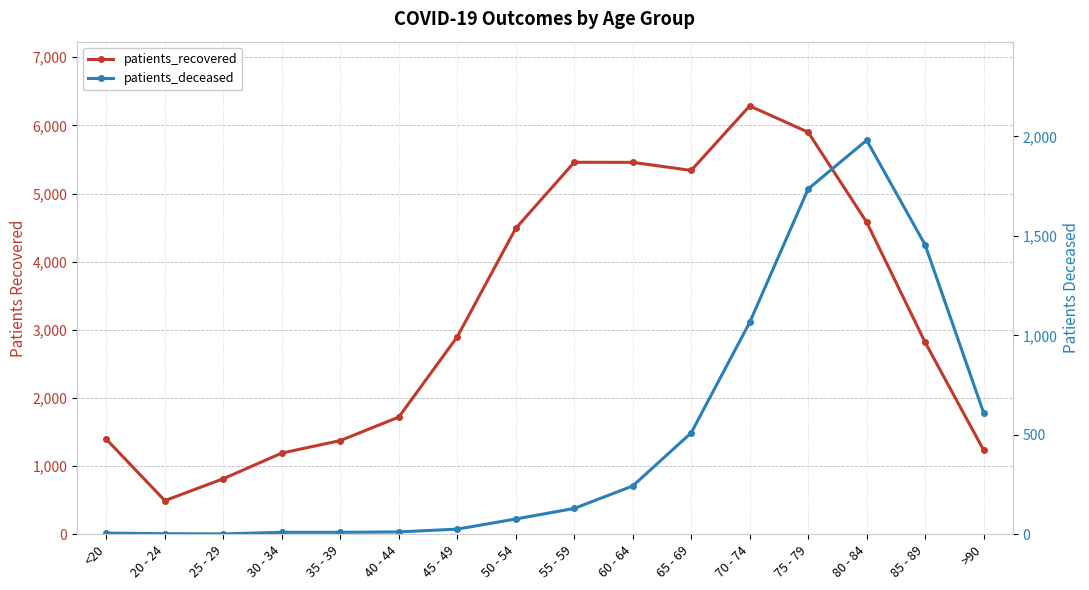

Which series has the largest range (max minus min)?

patients_recovered